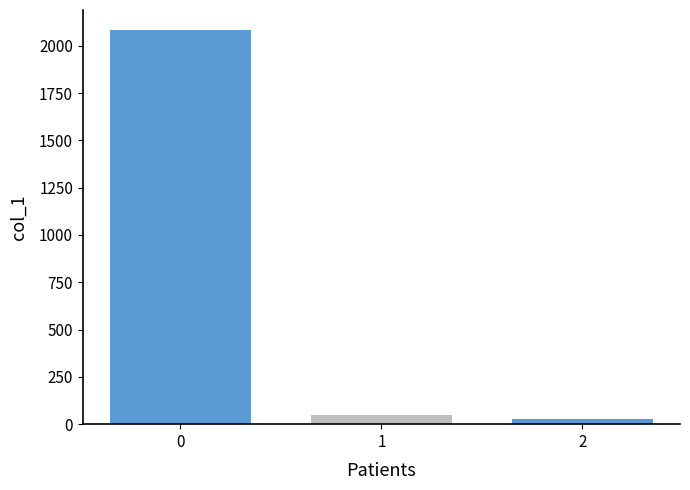

Reading left to right, transcribe all the data shown in this chart.

0=2085	1=48	2=27